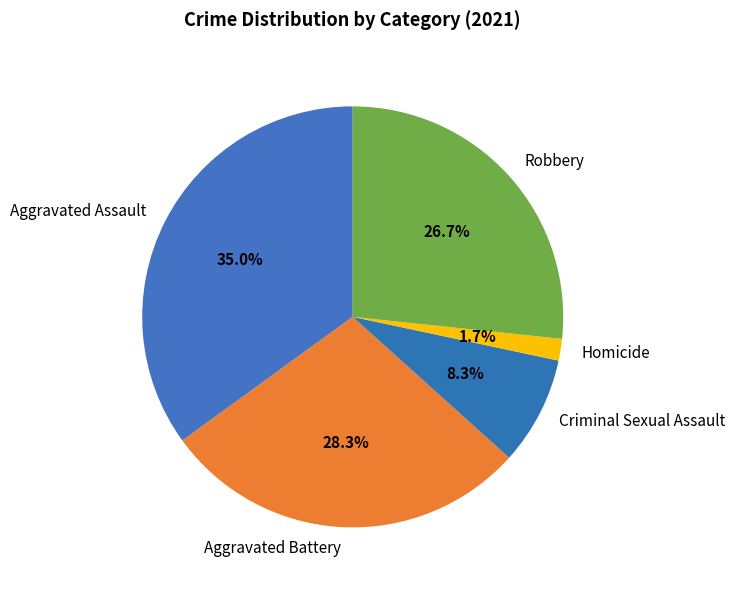

To the nearest percent, what is the combined percentage of Robbery and Homicide?

28%